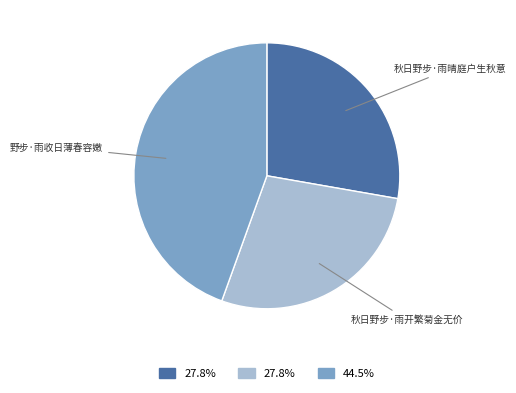

Does any single category account for the majority?

No